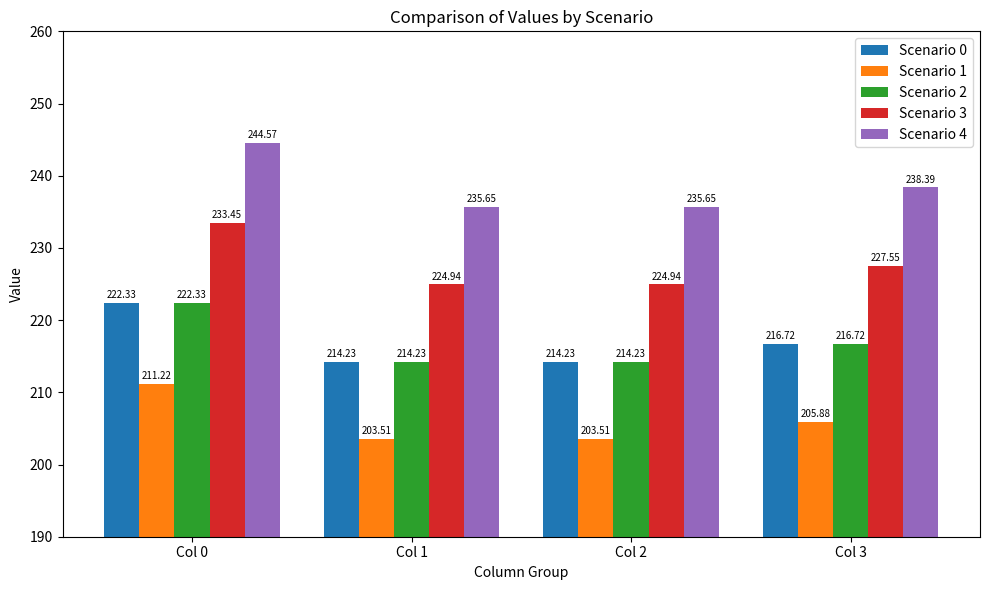

What is the approximate value of Scenario 0 at Col 2?

214.2